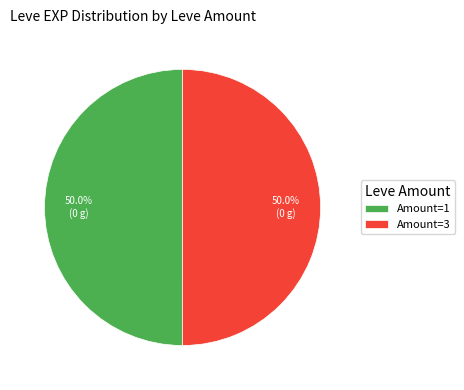

Do Amount=1 and Amount=3 together represent more than half of the pie?

Yes